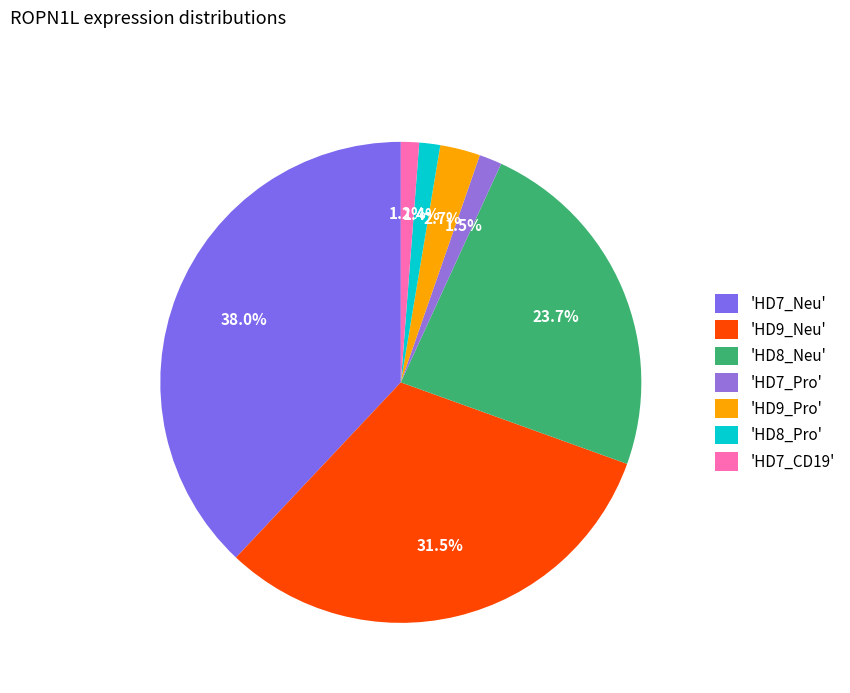

How many slices are in this pie chart?

7